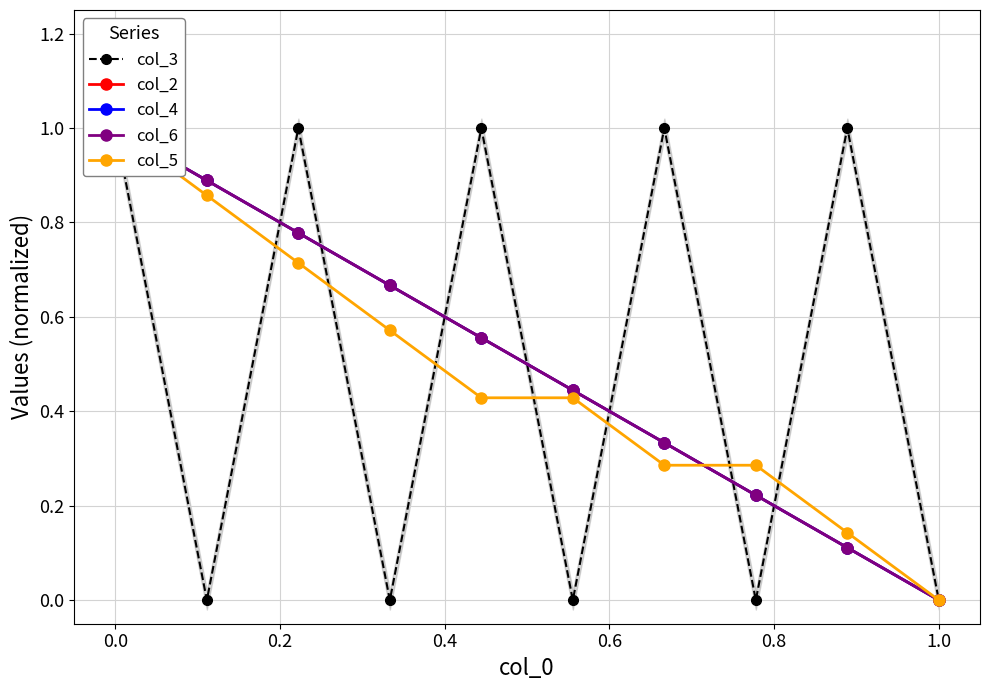

Which series changed the most between 0.8 and 9?

col_2